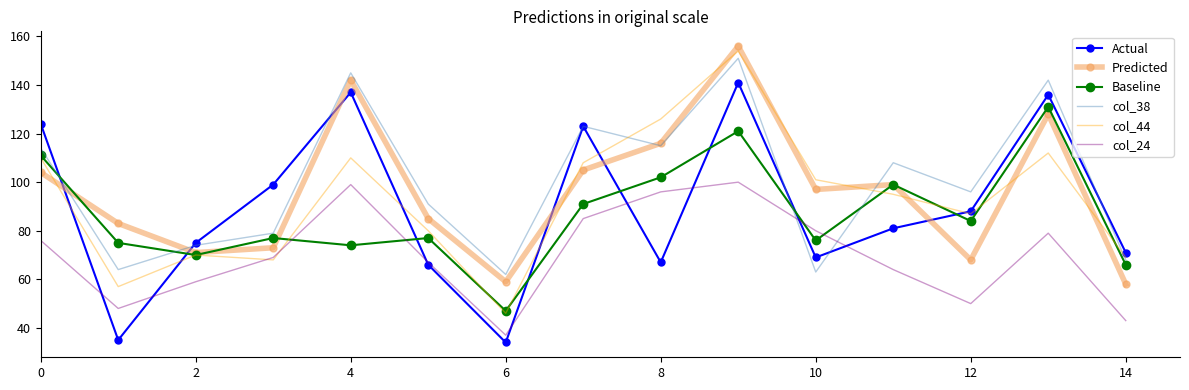

What is the average value of the Predicted series?

96